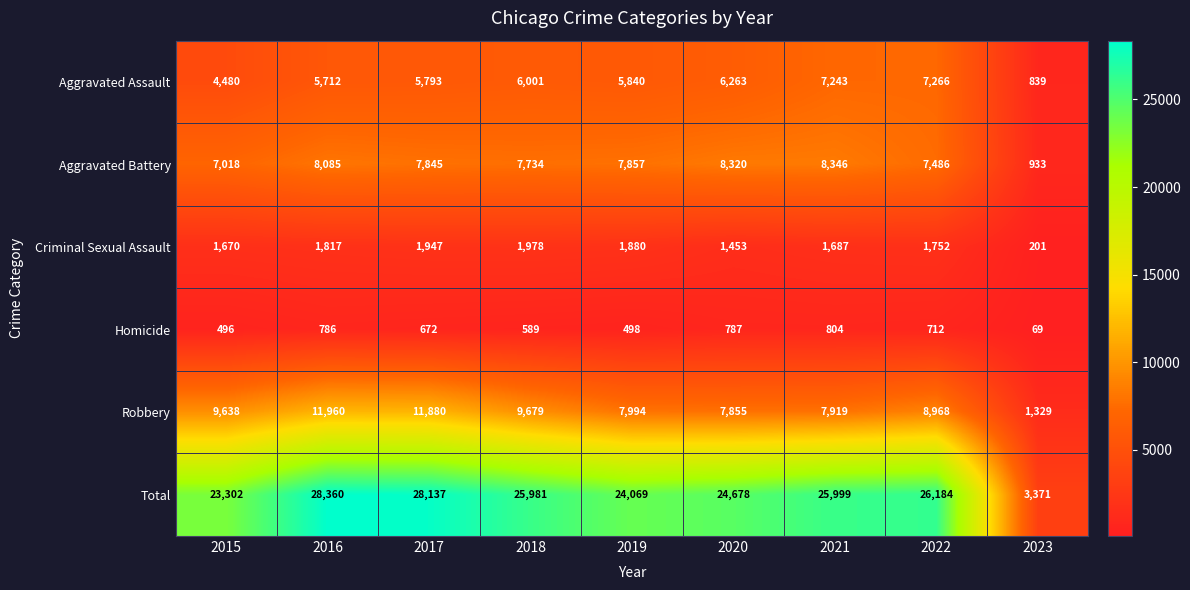

The Total series shows 3371 at 2023. True or false?

True